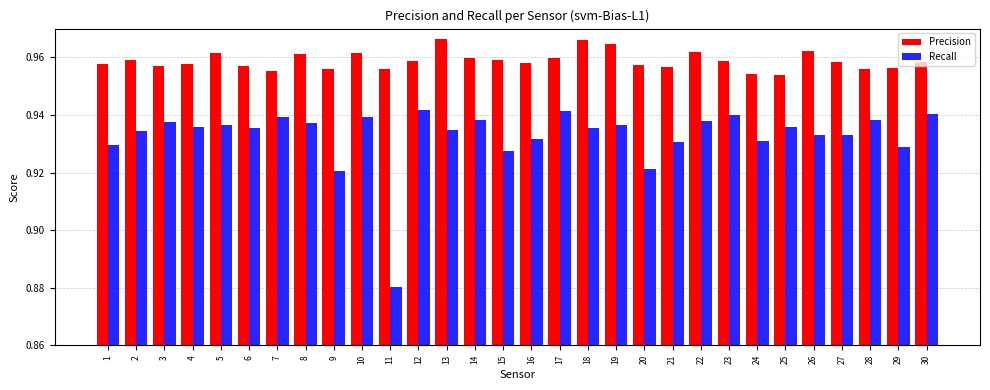

Which series changed the most between 16 and 30?

Recall